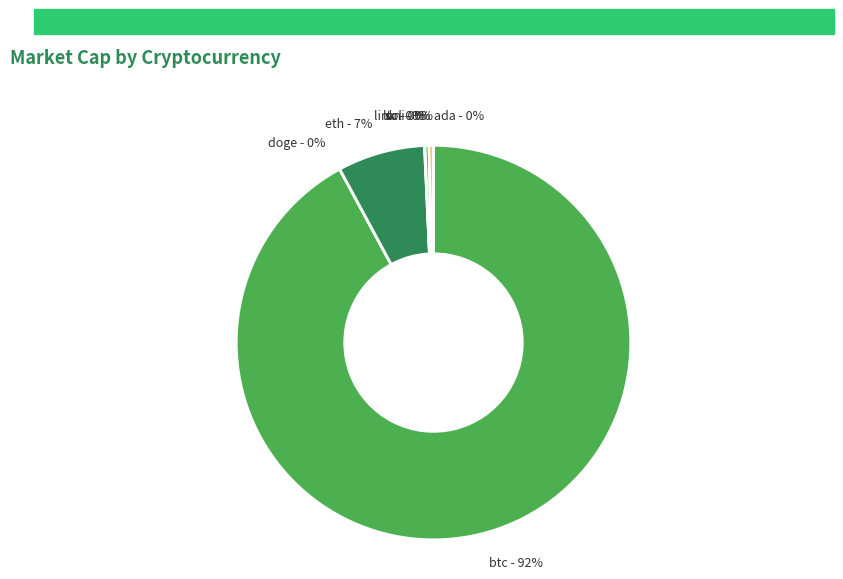

Is there any slice that represents more than half of the pie?

Yes